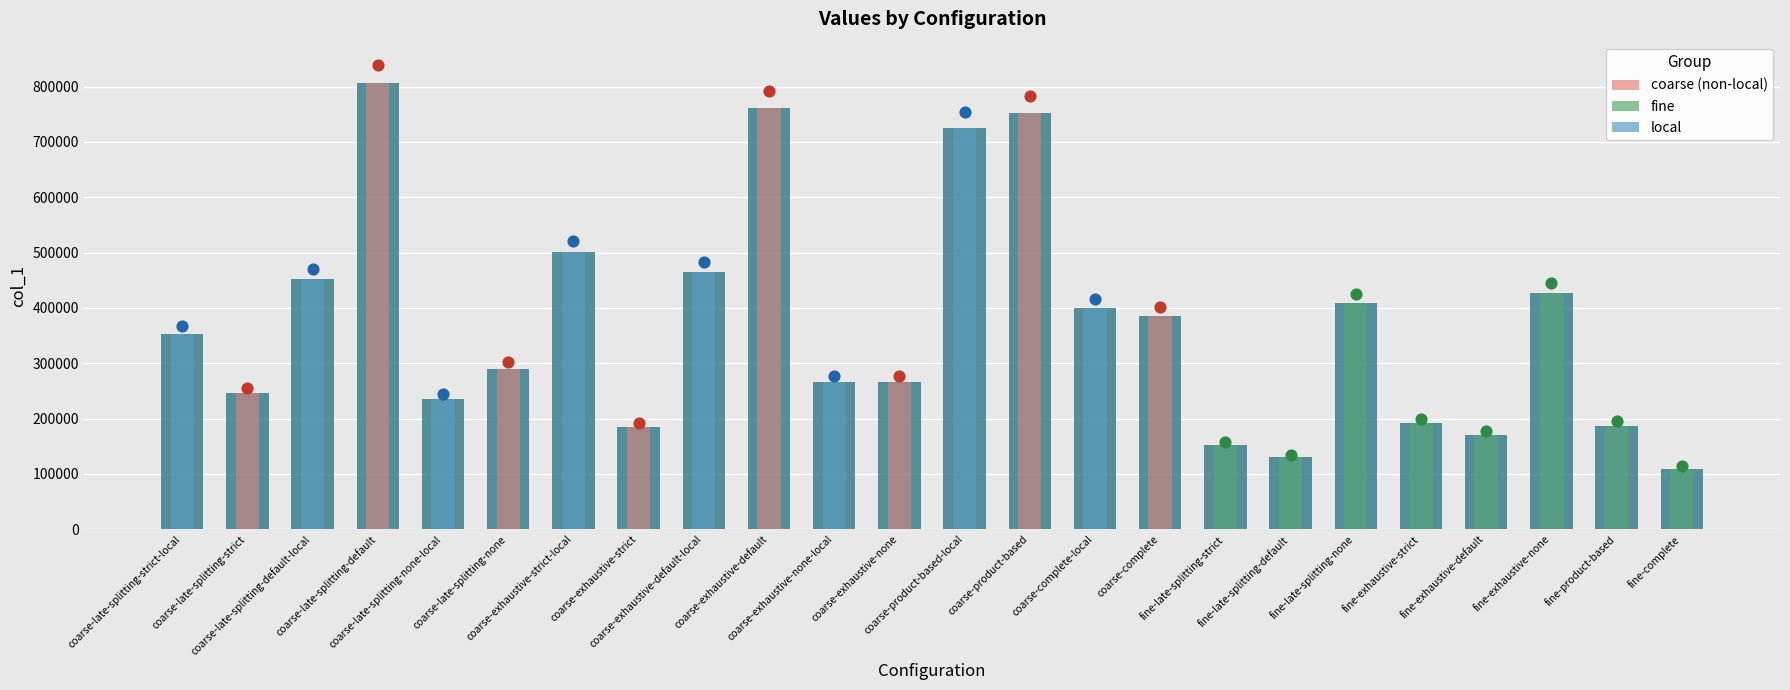

Approximately how many times larger is the value at fine-late-splitting-default compared to coarse-exhaustive-default?

0.2